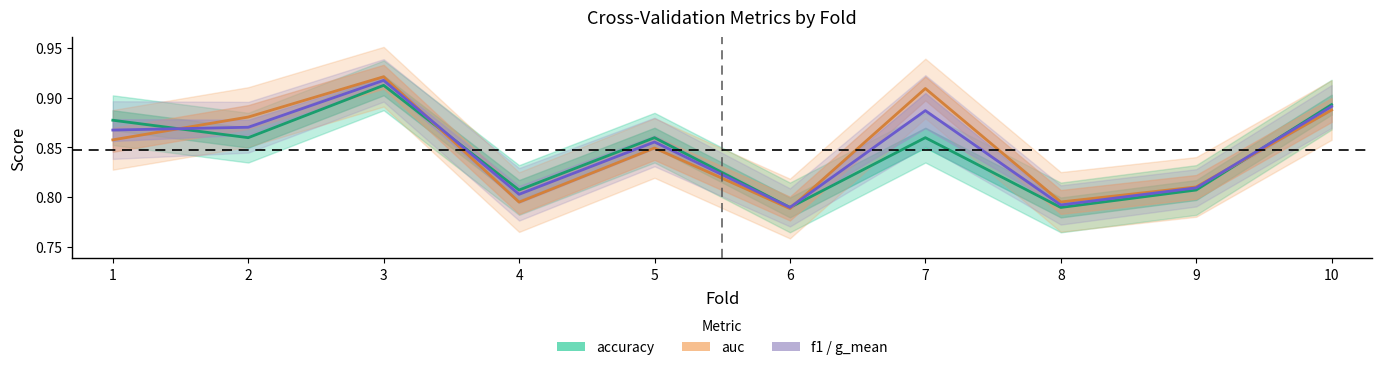

Is this an area chart (filled region under the line)?

No